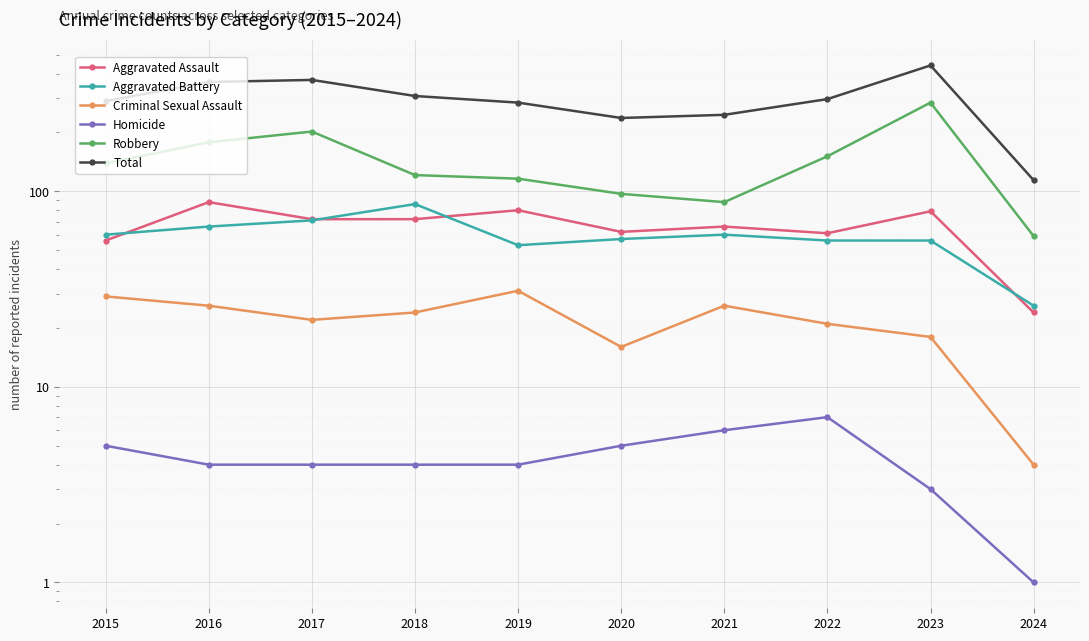

What is the difference between the maximum and second lowest values in the Robbery series?

196